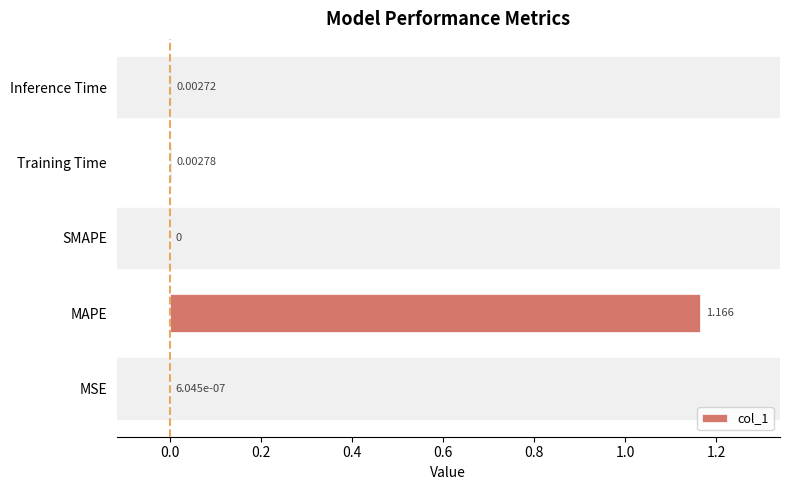

Which label corresponds to the largest value in the chart?

MAPE